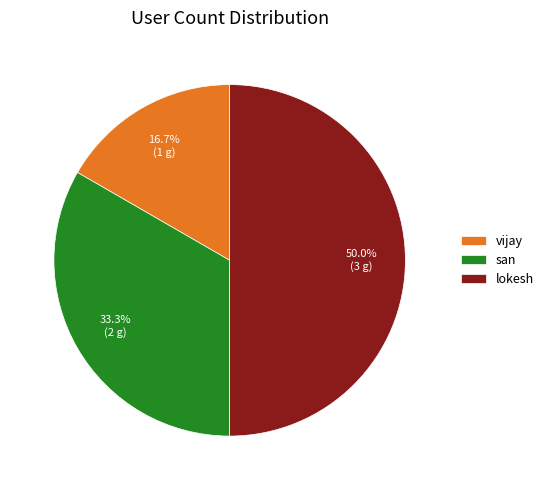

Does vijay account for over 50% of the chart?

No